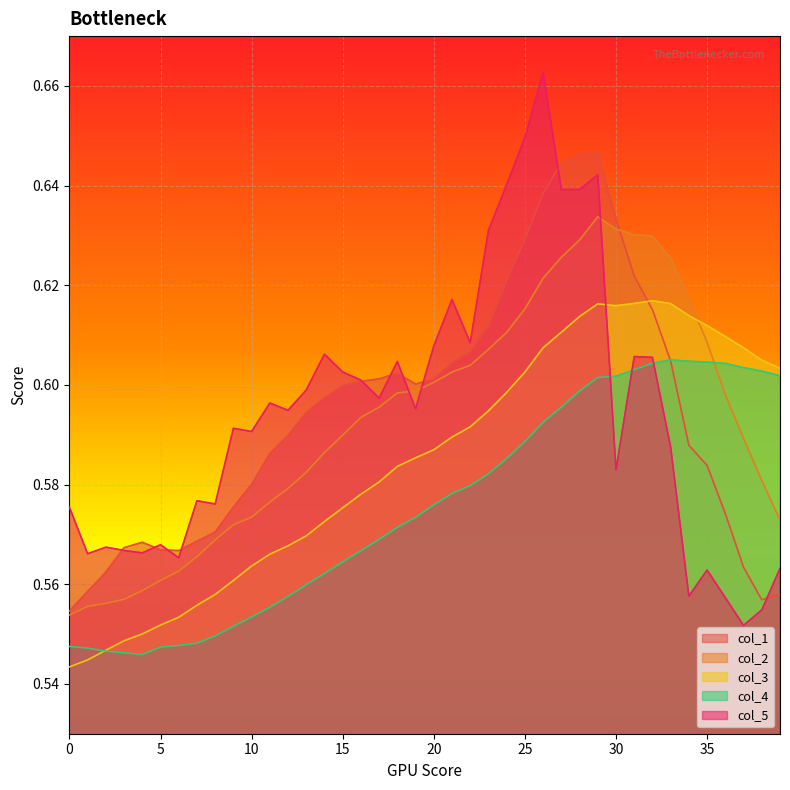

What is the minimum value shown in the chart?

0.5